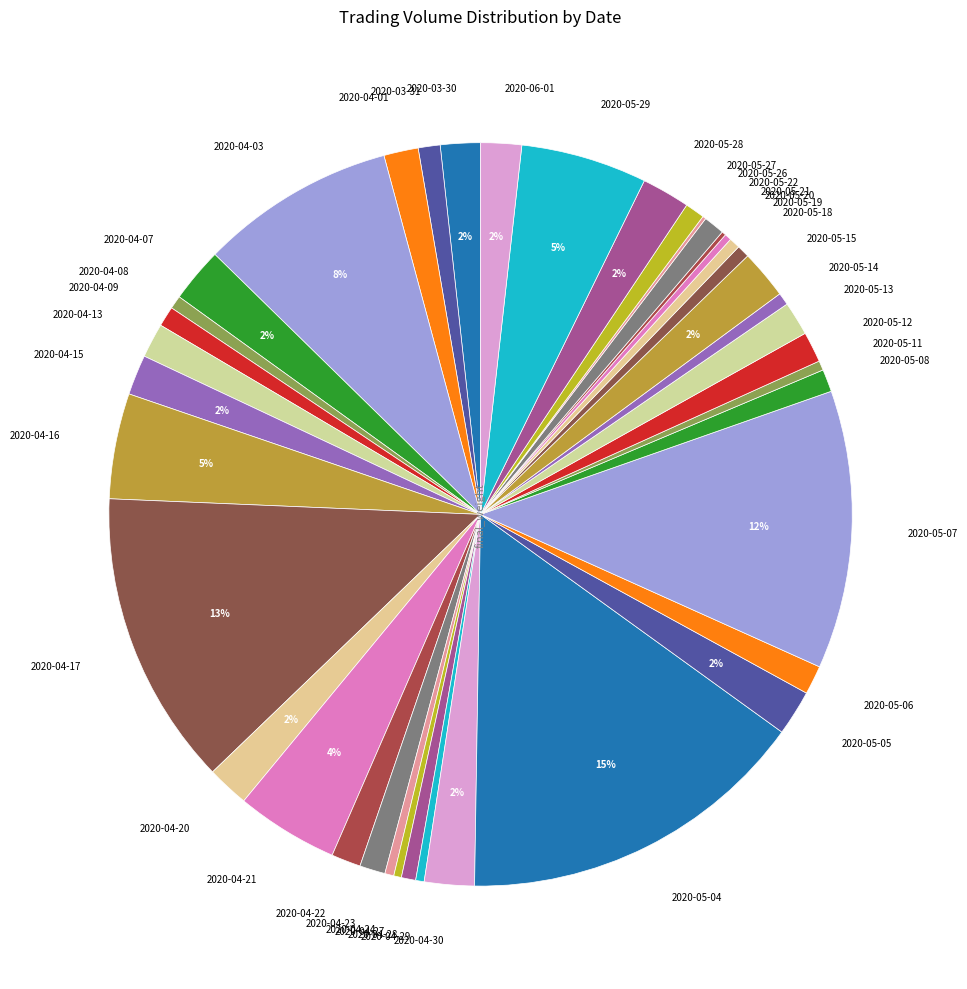

Between 2020-05-28 and 2020-05-12, which is larger?

2020-05-28